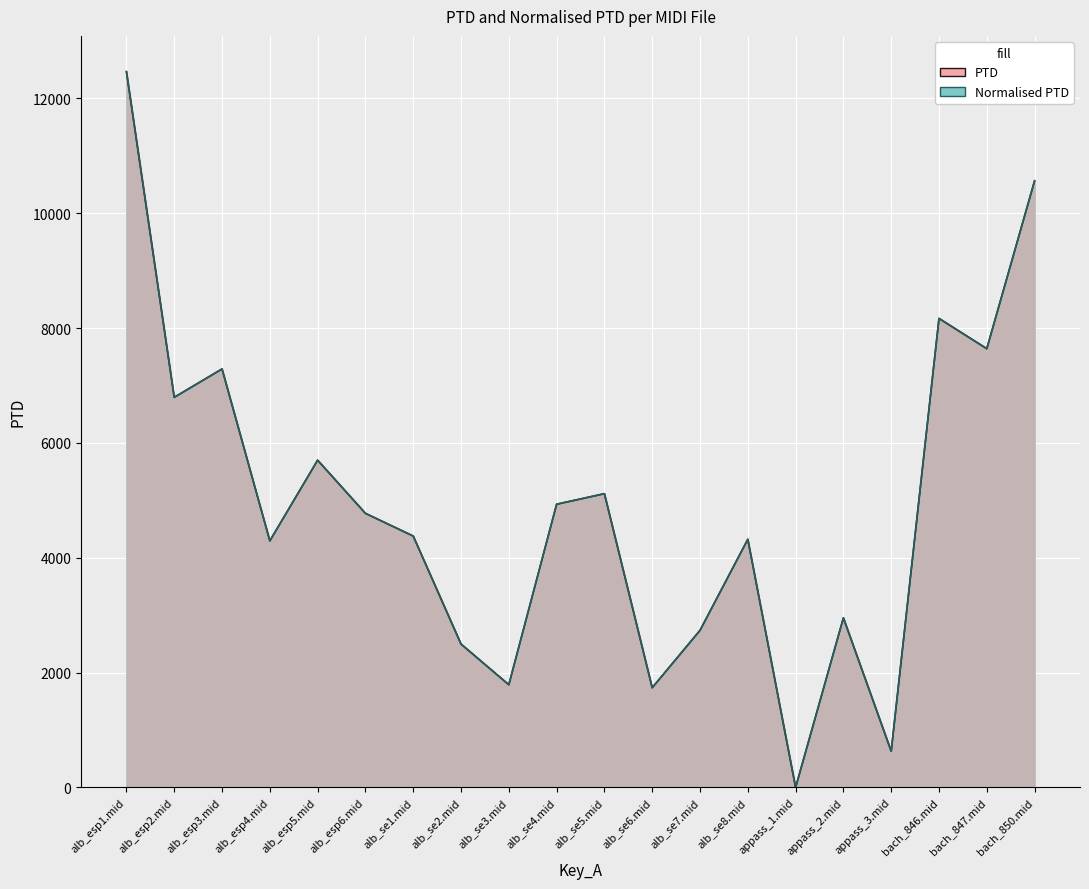

Between alb_esp6.mid and bach_847.mid, which series saw the biggest shift?

PTD